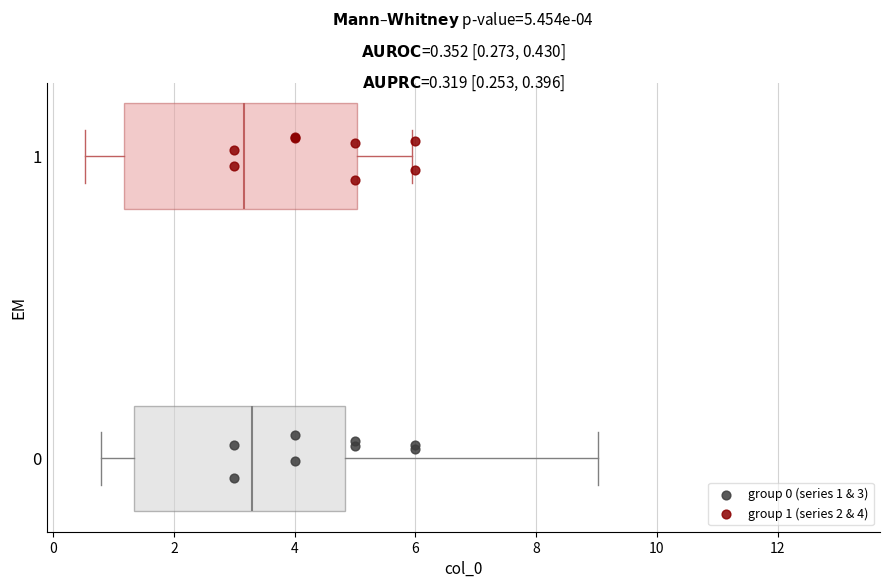

Which series contains the highest Y value?

group 1 (series 2 & 4)